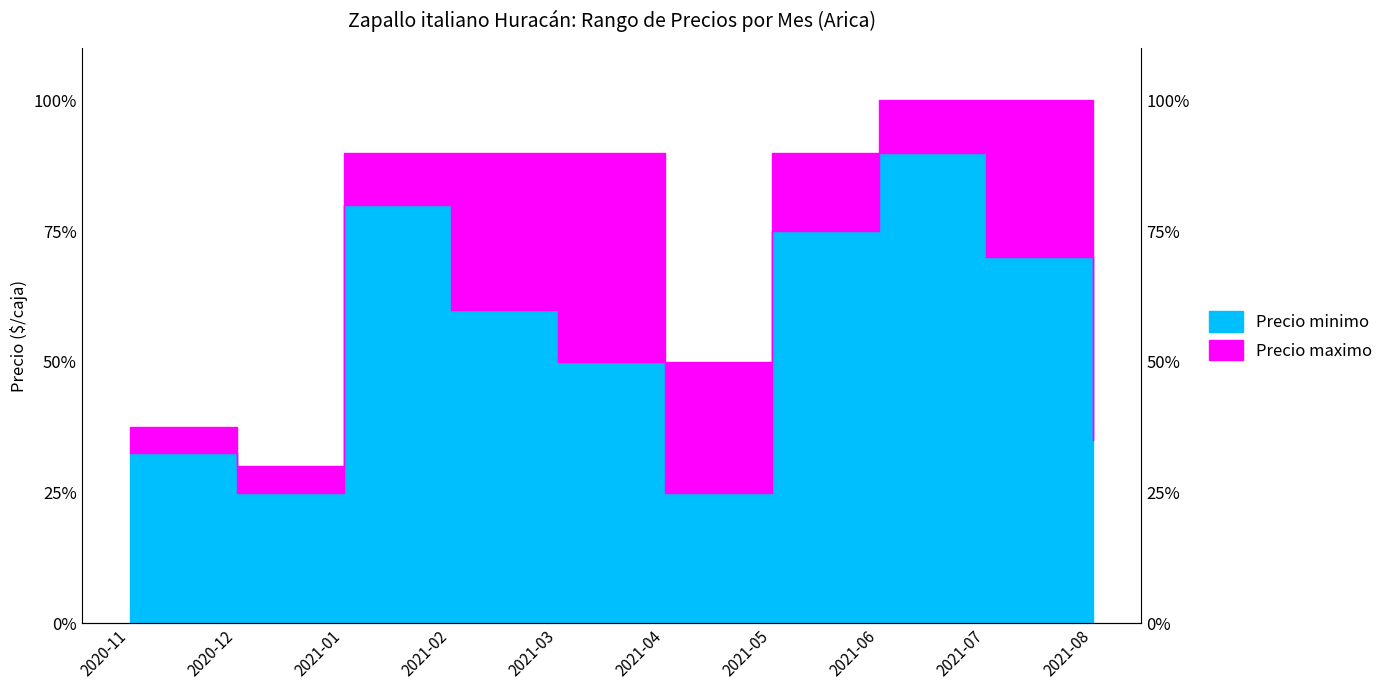

What is the label of the 5th point from the left?

2021-03